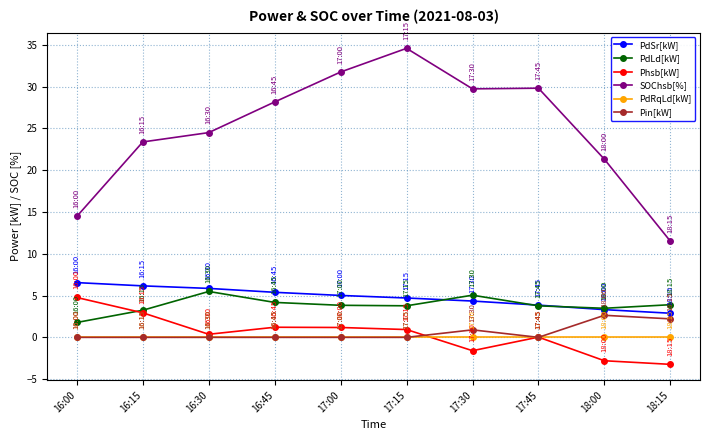

At how many categories does at least one series exceed 15?

8